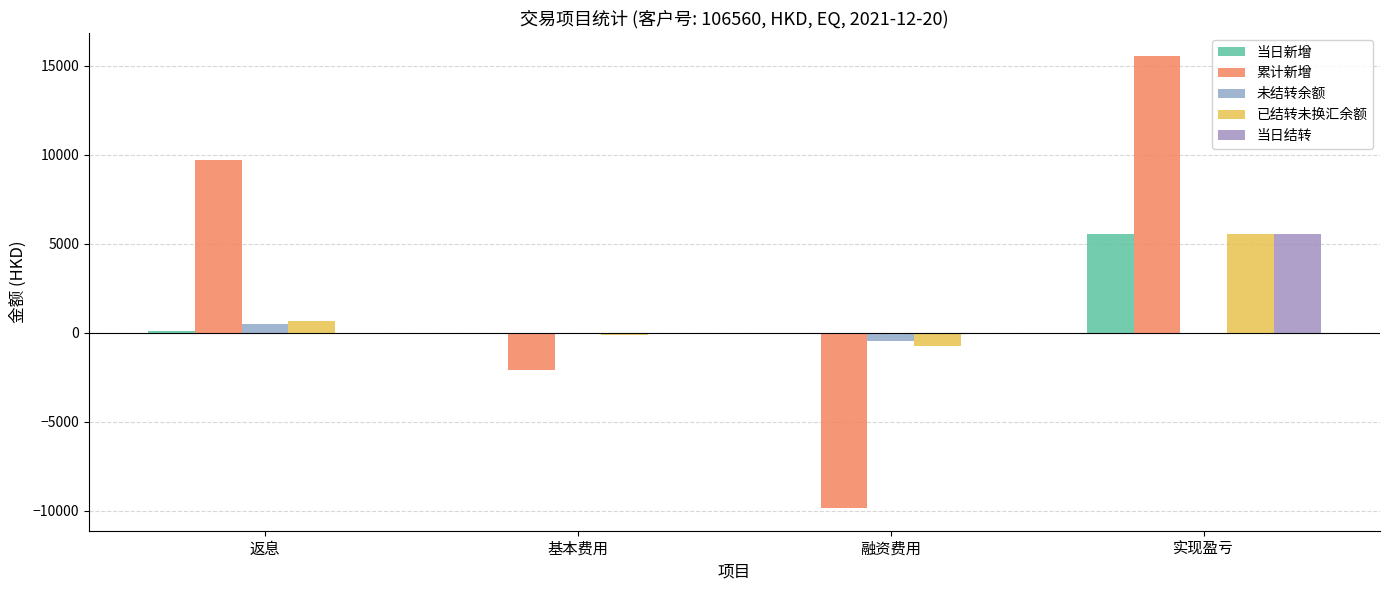

How many data points does each series have?

4